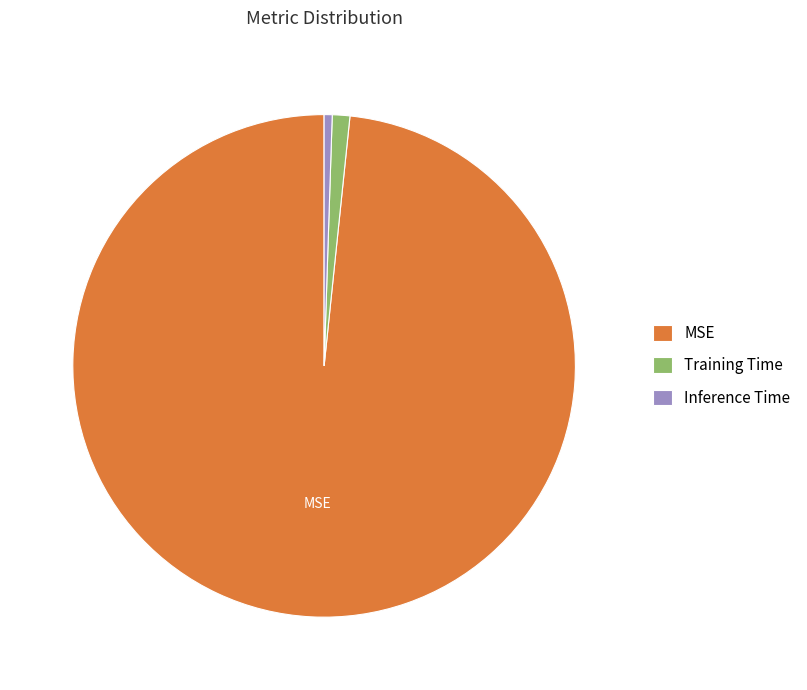

Rank the categories by value from highest to lowest.

MSE, Training Time, Inference Time